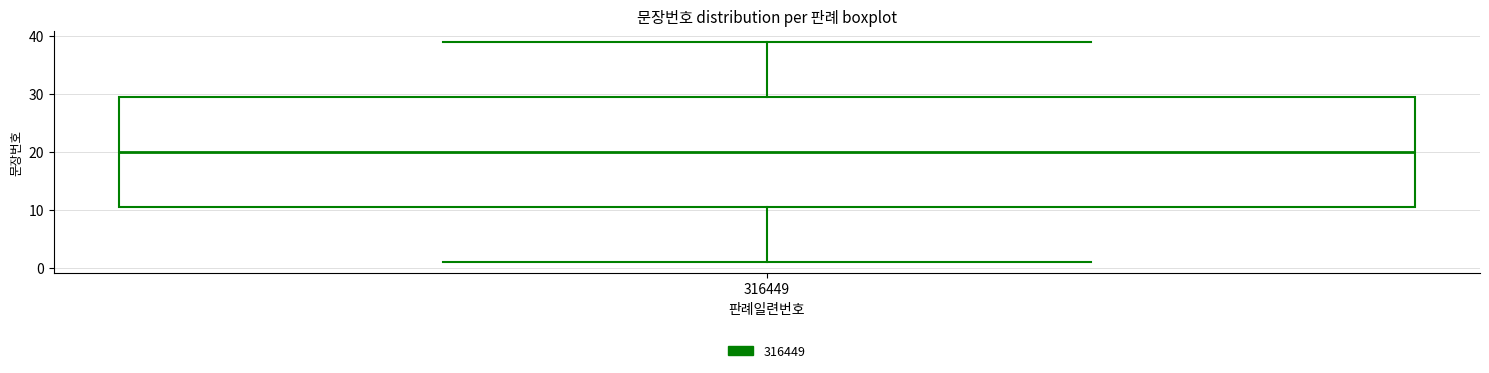

Transcribe this box plot: give where the median line is, the range the box spans, and where the two whiskers end, as read against the y-axis. The values are not printed on the chart, so give them approximately, as read against the axis.

median 20, box 11 to 30, whiskers 1 to 39